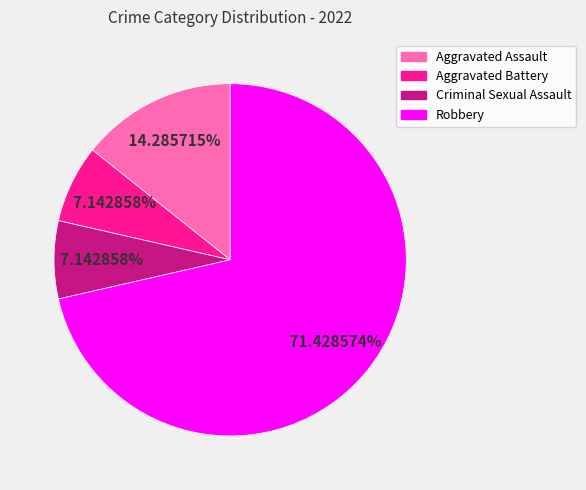

What percentage is the Aggravated Assault slice, to the nearest percent?

14%